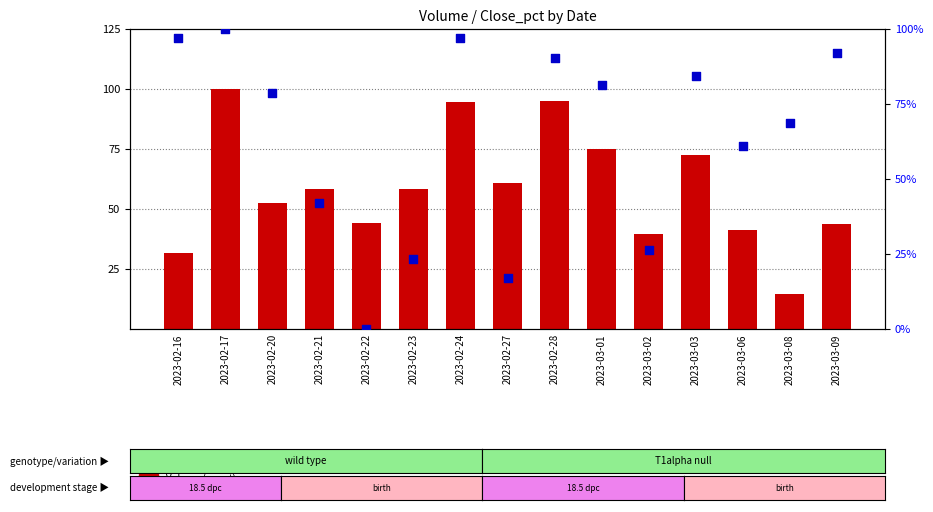

Which series has the largest Y range (max minus min)?

percentile rank within the sample